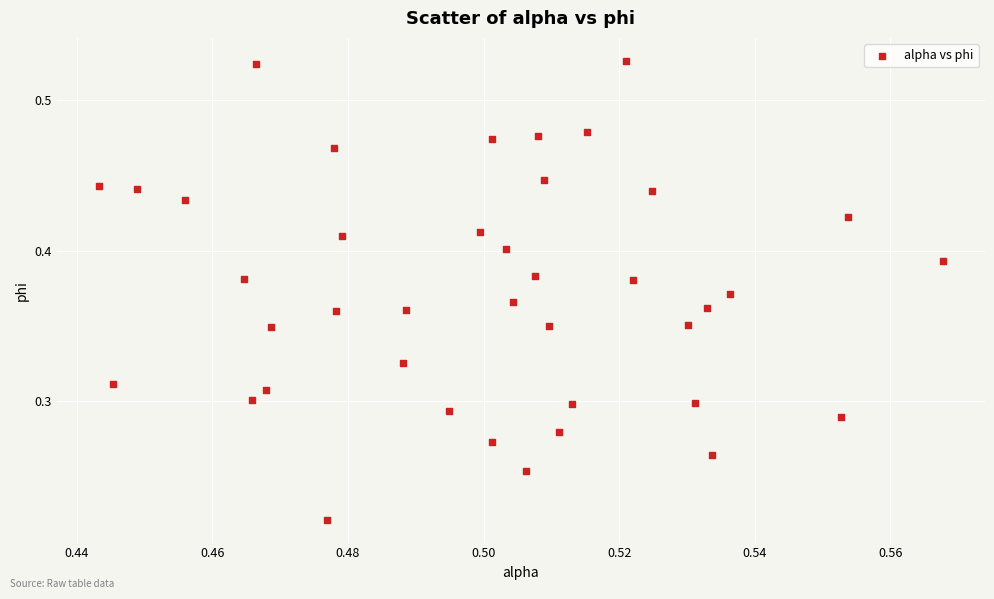

How many data points are displayed?

40